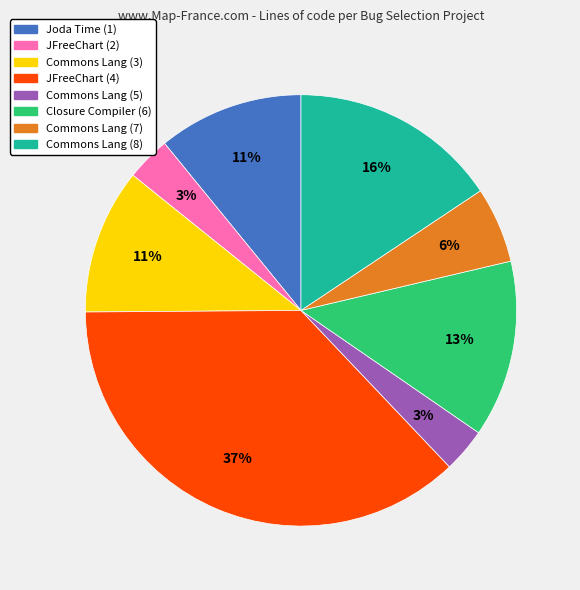

Which has a higher value, Commons Lang (3) or Commons Lang (7)?

Commons Lang (3)